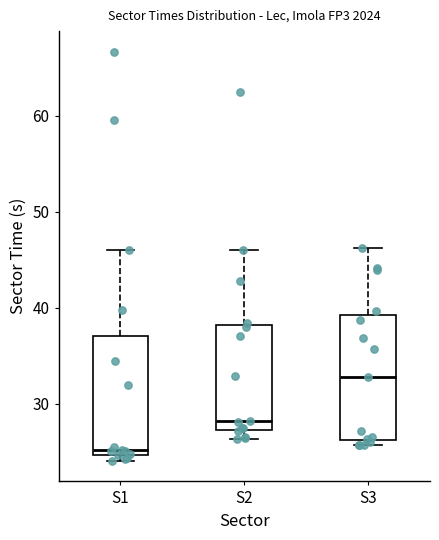

Where is the lower edge of the box for S1 on the y-axis? The values are not printed on the chart, so give them approximately, as read against the axis.

25